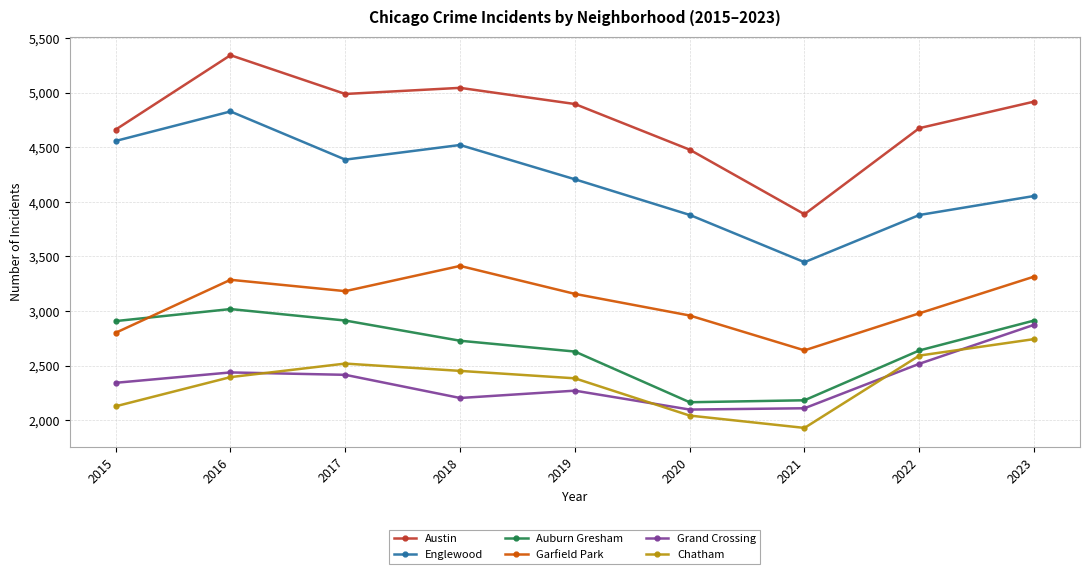

What is the spread (max minus min) of values at 2015?

2533